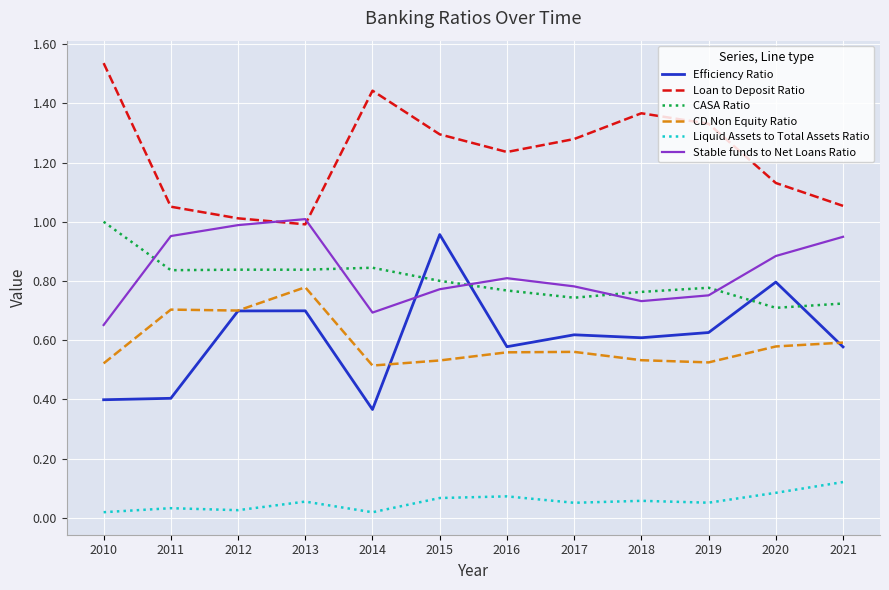

What are all the series names shown in the legend?

Efficiency Ratio, Loan to Deposit Ratio, CASA Ratio, CD Non Equity Ratio, Liquid Assets to Total Assets Ratio, Stable funds to Net Loans Ratio